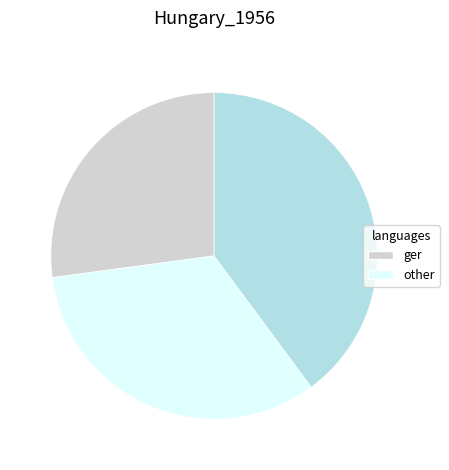

Is there any slice that represents more than half of the pie?

No